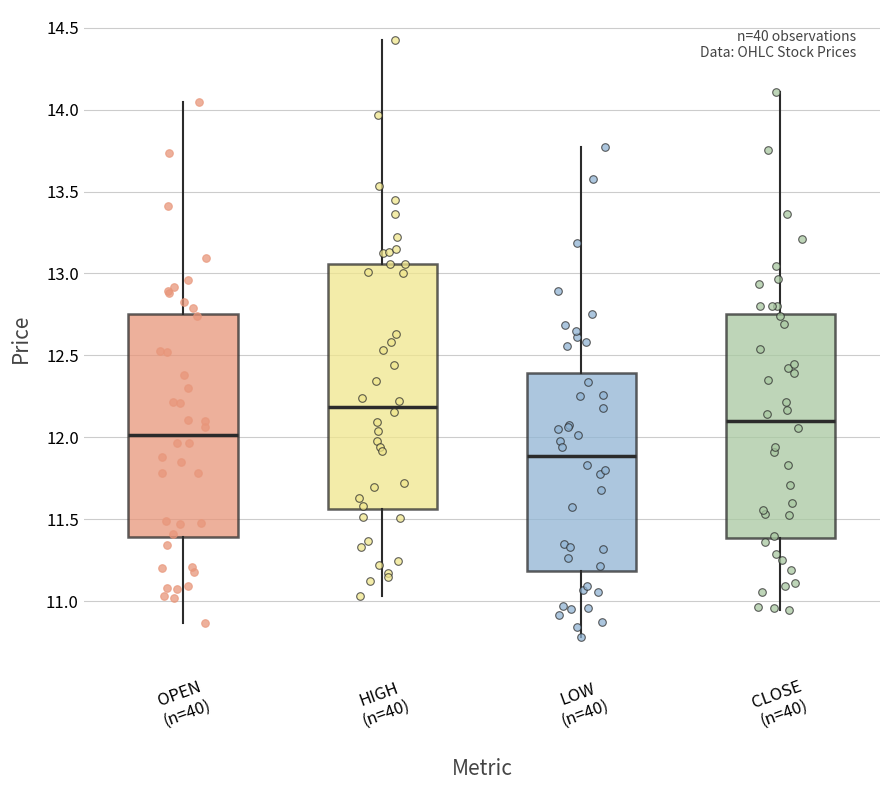

Which box has the lowest median line?

LOW (n=40)